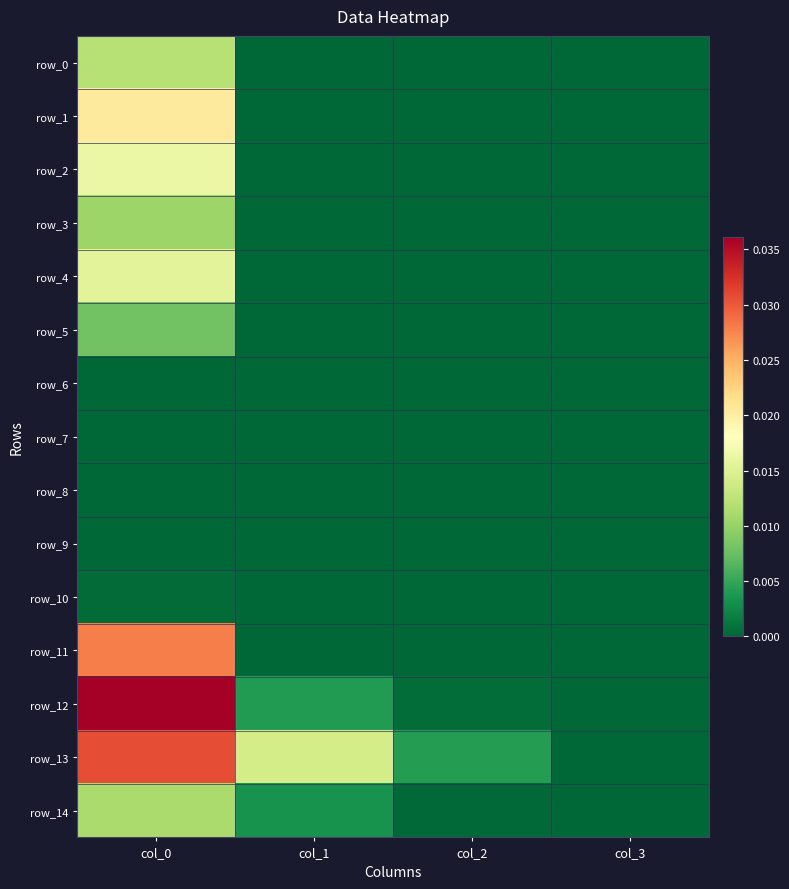

Rank the categories by row_4 value from highest to lowest.

col_0, col_1, col_2, col_3